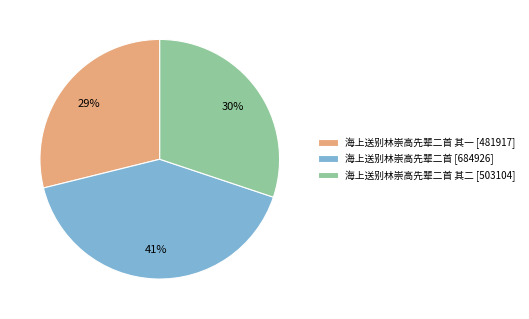

To the nearest percent, what is the combined percentage of 海上送别林崇高先辈二首 其一 [481917] and 海上送别林崇高先辈二首 [684926]?

70%